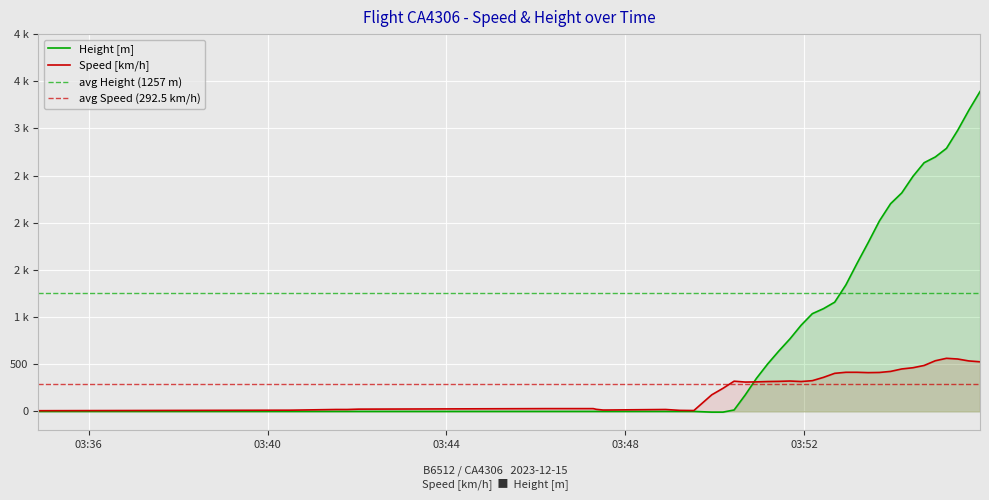

What is the label of the 9th point from the right?

2023-12-15 03:53:56